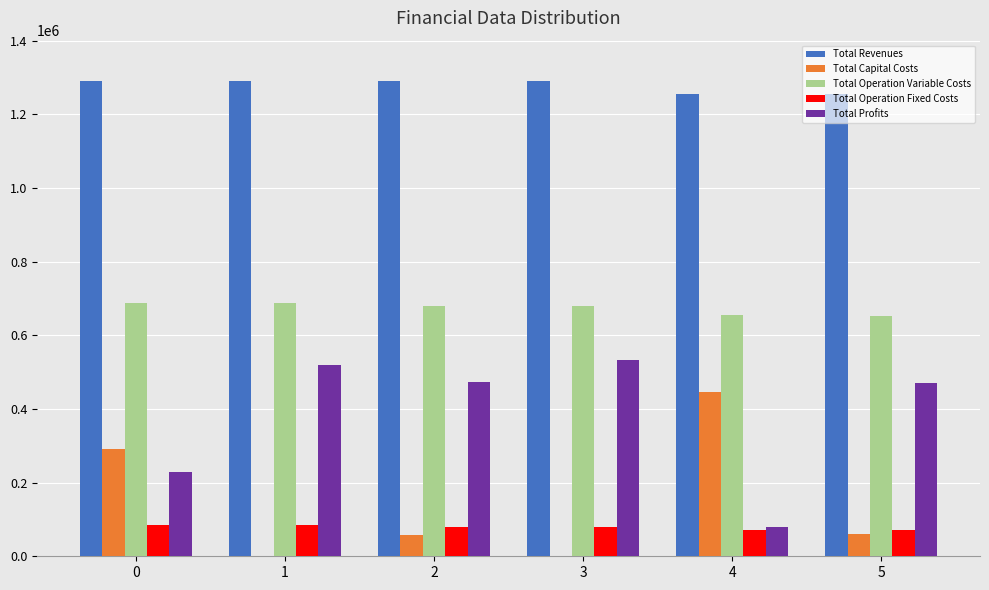

What is the total value across all series at 2?

2580933.4